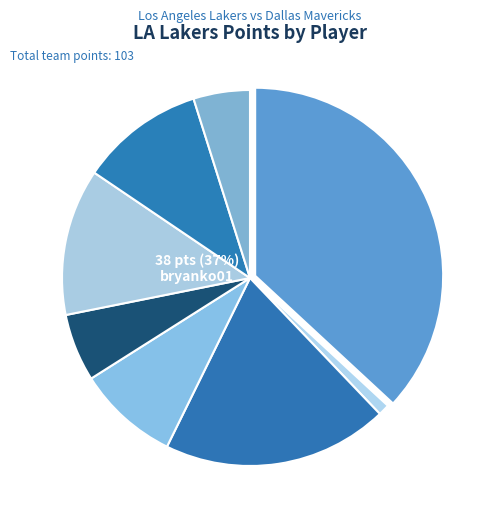

To the nearest percent, what is the difference between the largest and smallest slice percentages?

36%